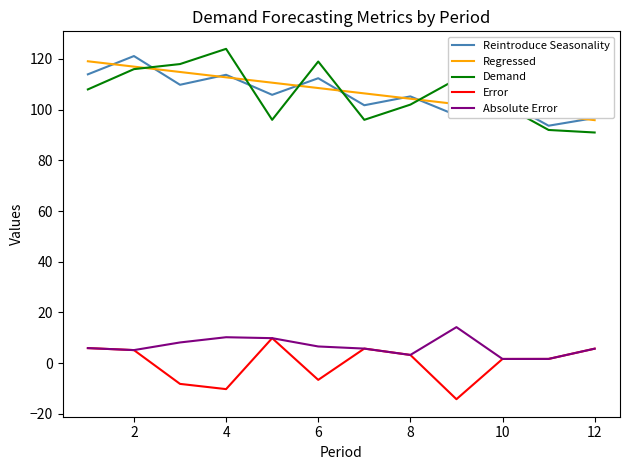

Which series has the widest spread of values?

Demand